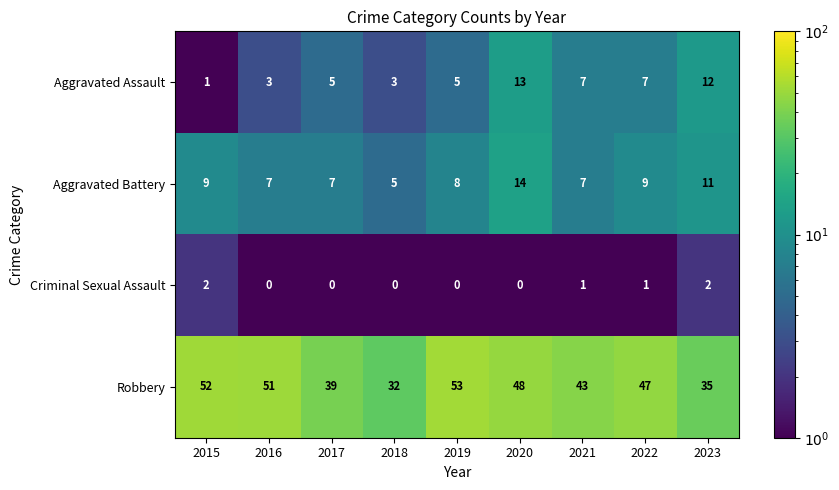

What is the greatest value displayed?

53